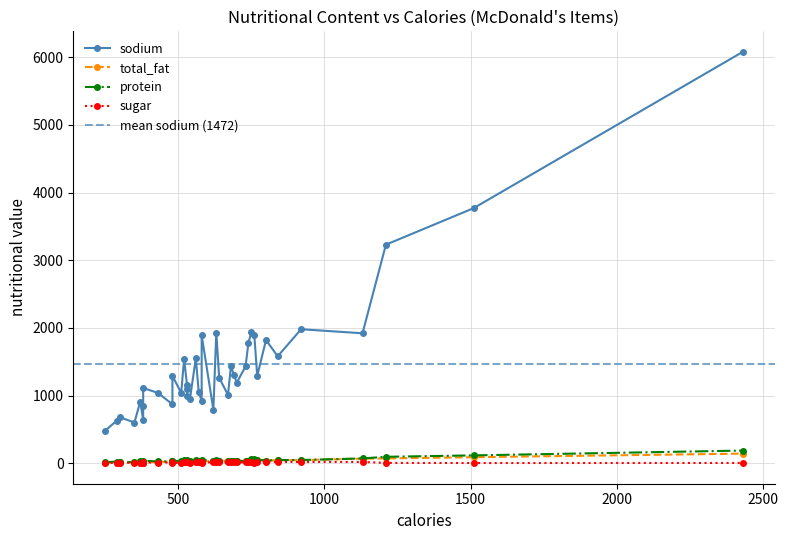

What is the value of the sugar point at the 8th from the left?

6